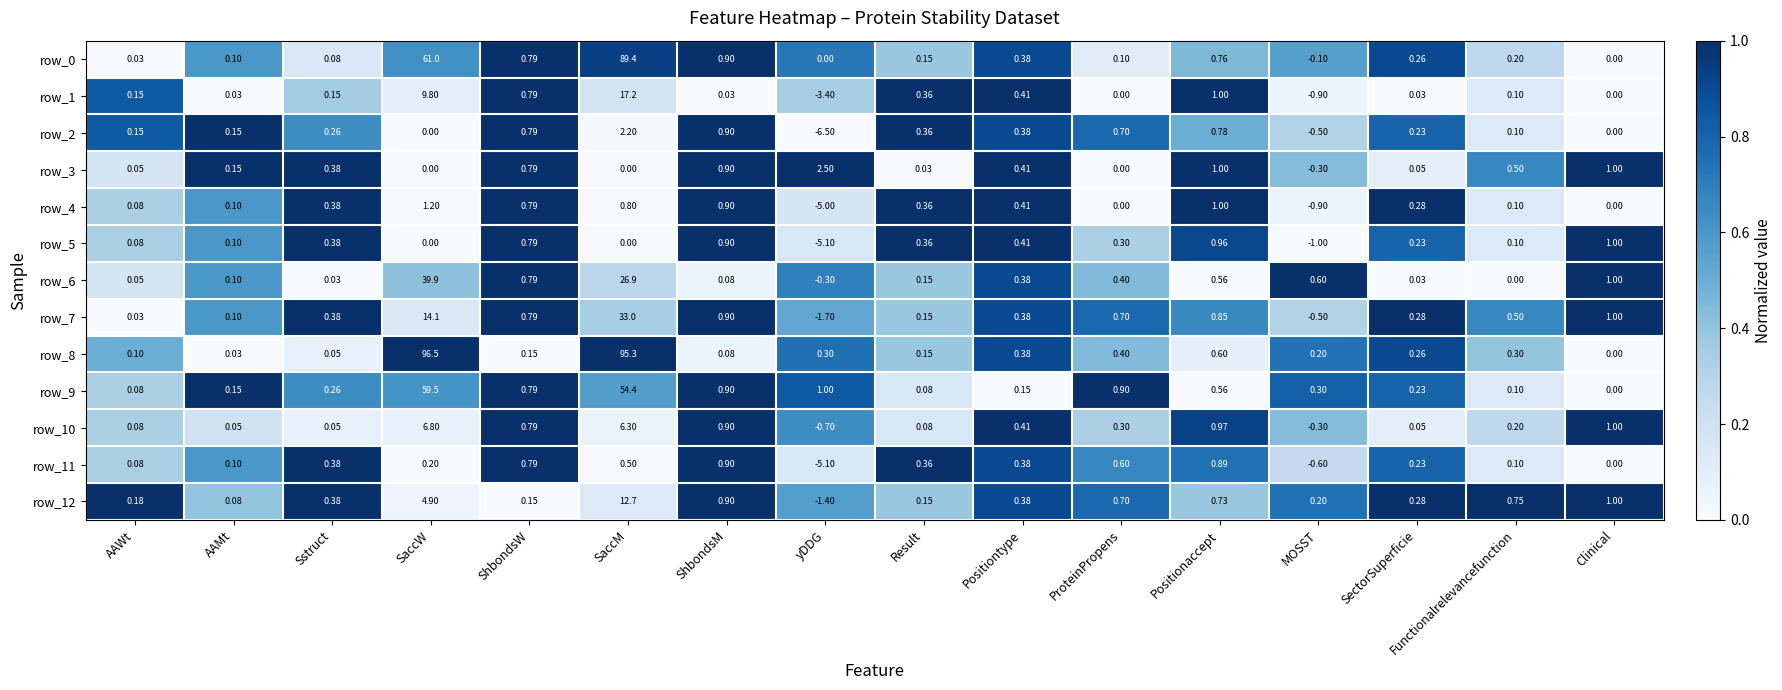

Which label corresponds to the largest value in the chart?

SaccW